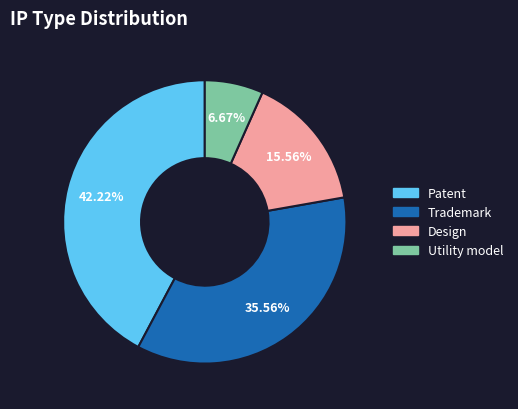

Which slice is the largest?

Patent